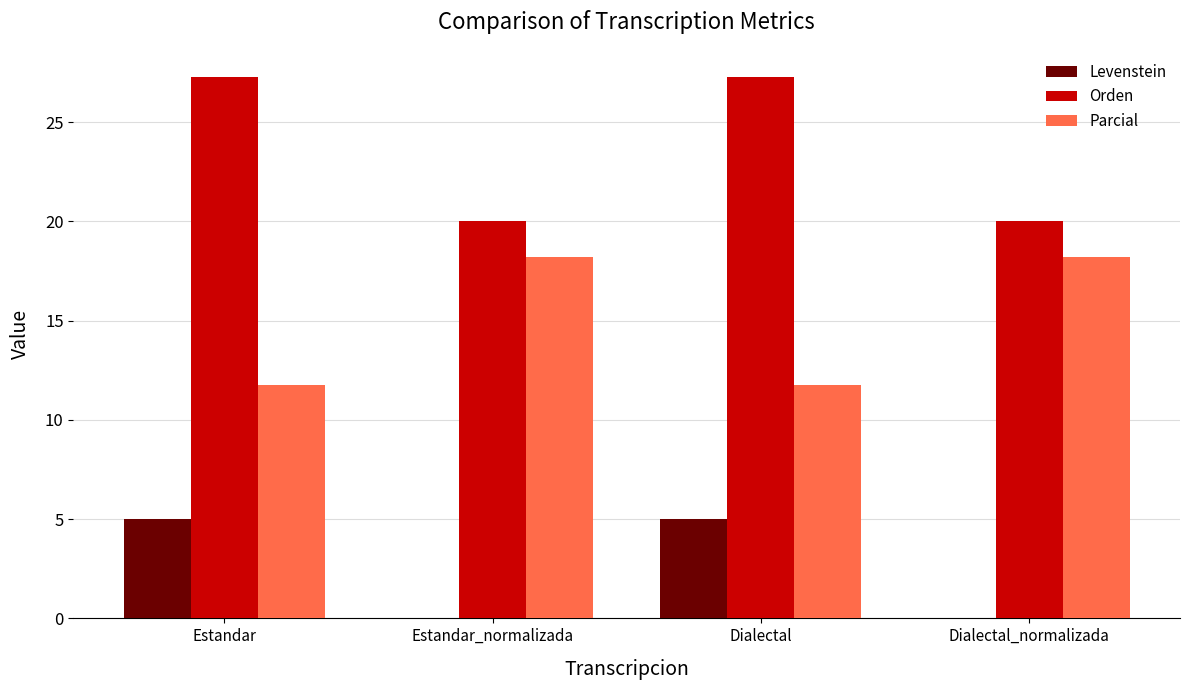

What is the total value across all series at Dialectal_normalizada?

38.2